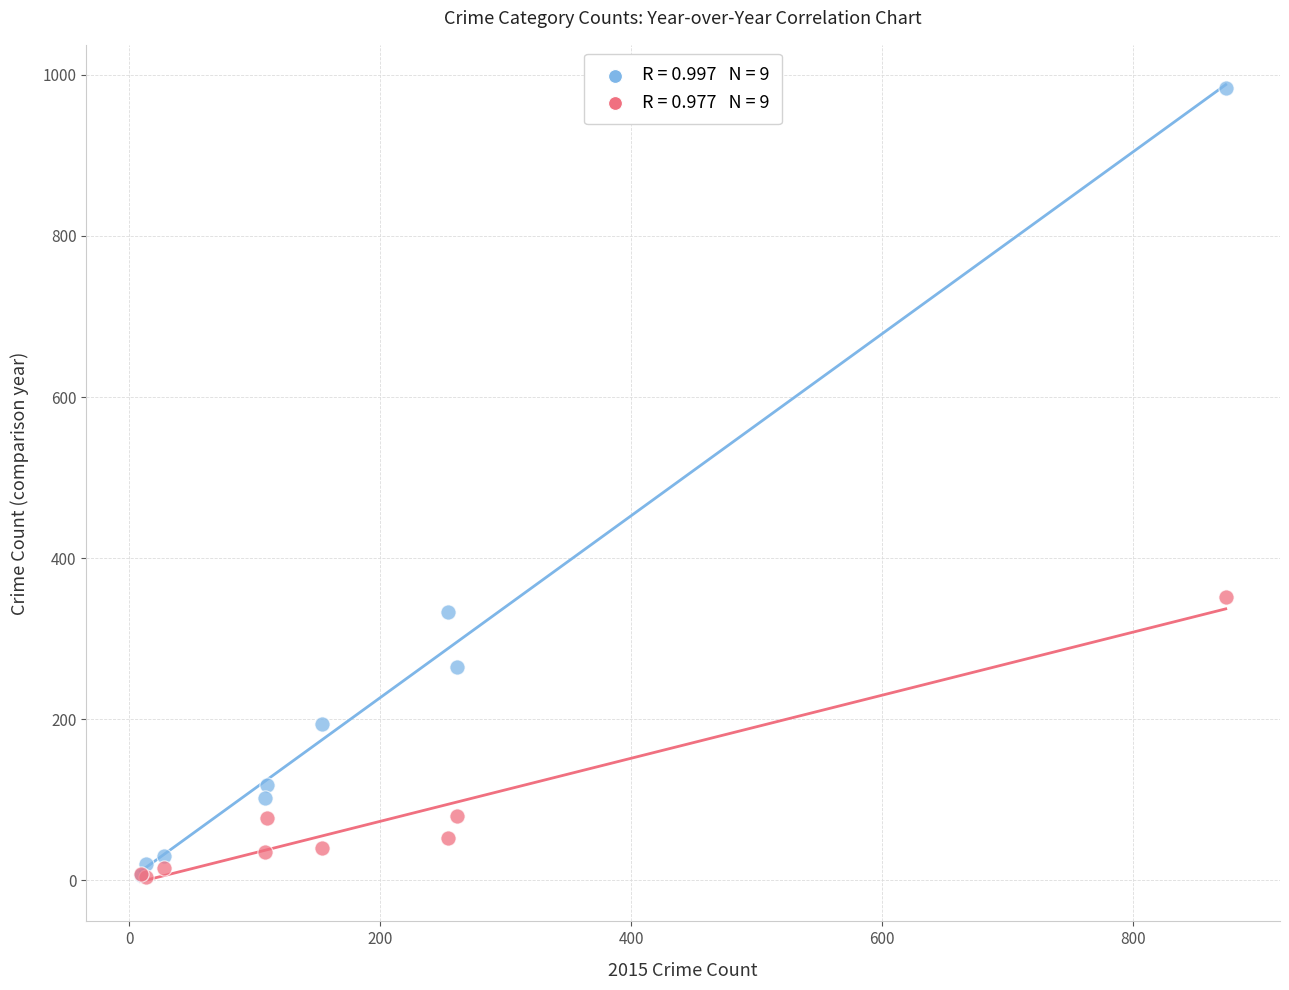

Across all series, what Y value is closest to 494?

352